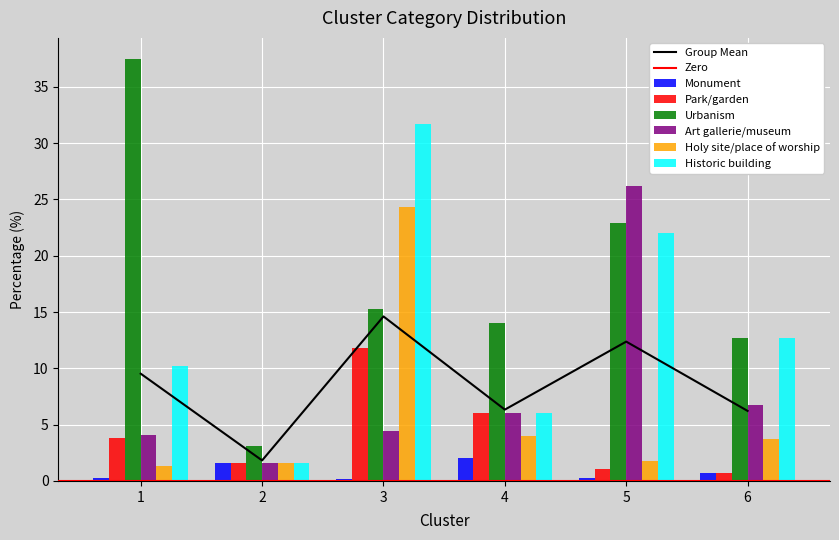

What is the value of the Holy site/place of worship bar at the 3rd from the left?

24.3